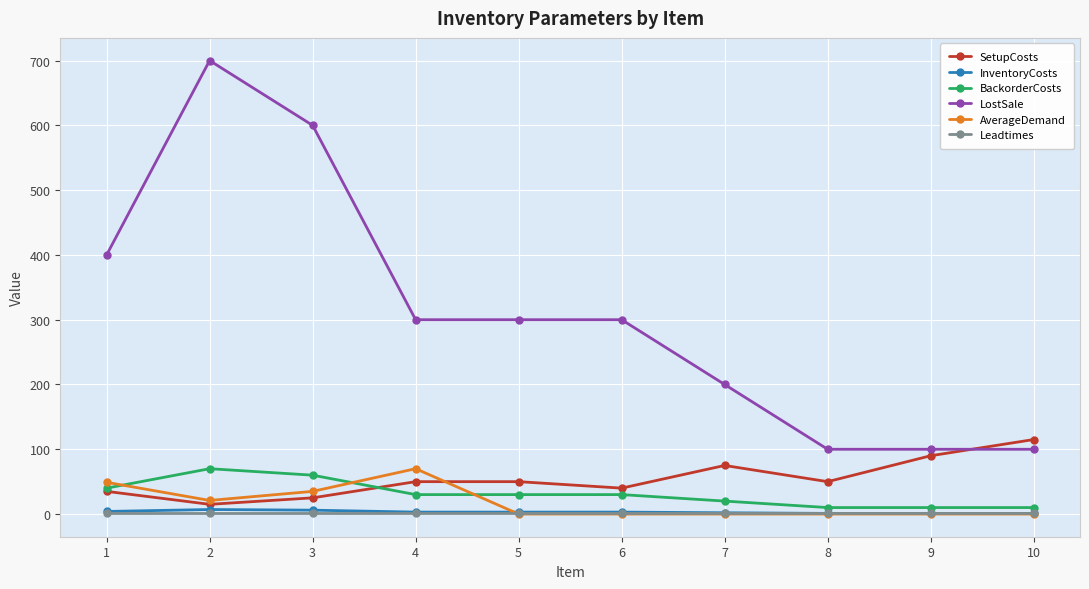

What is the sum of all BackorderCosts values?

310